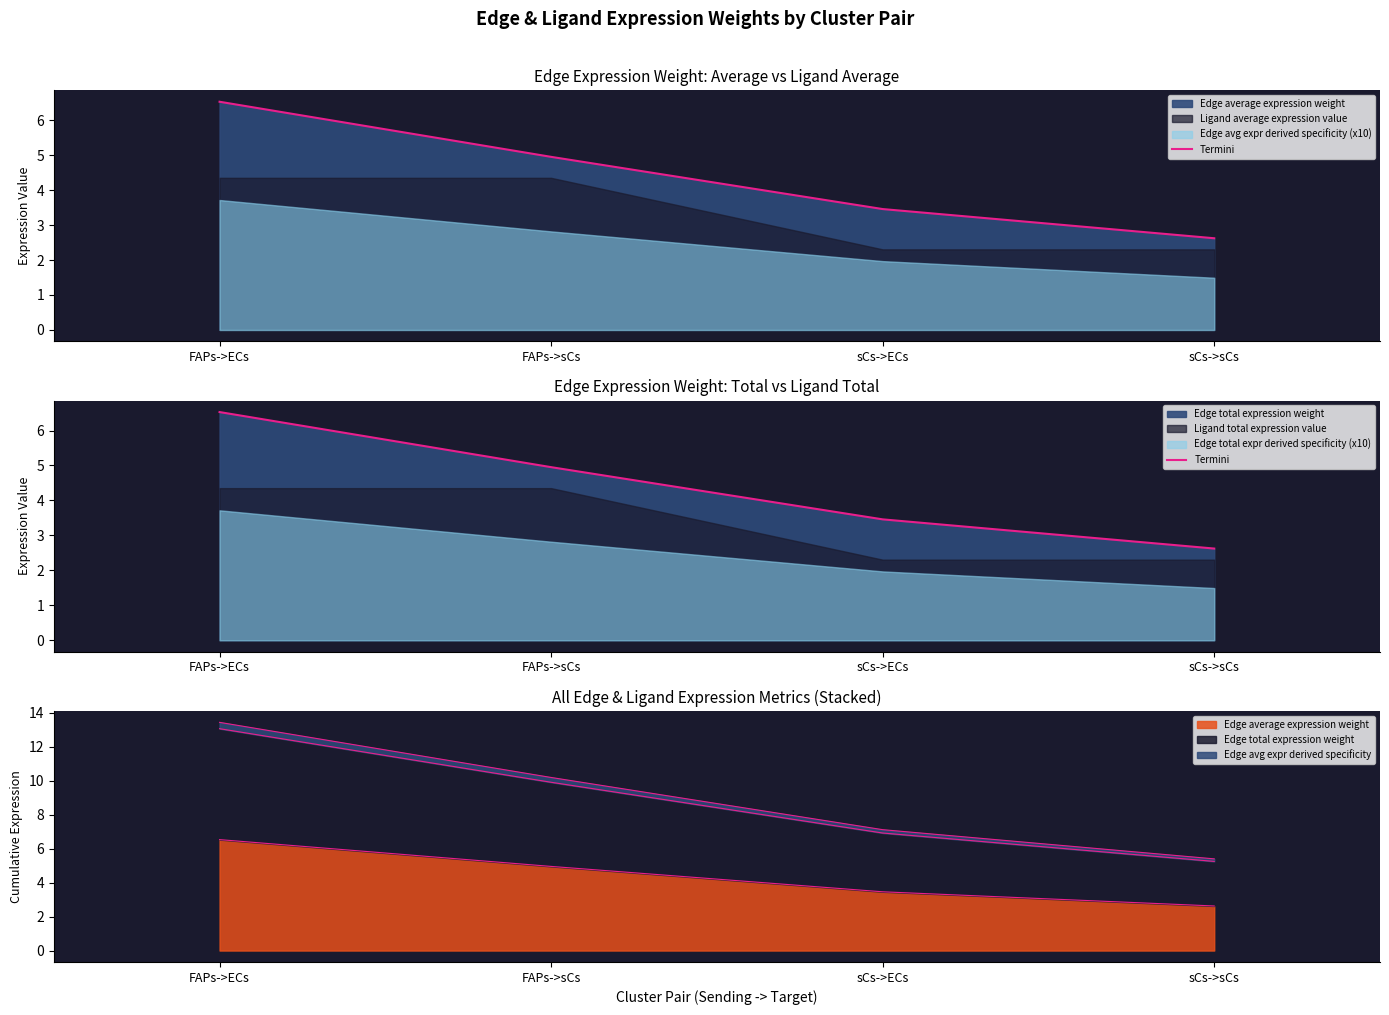

Rank the categories by value from lowest to highest.

sCs->sCs, sCs->ECs, FAPs->sCs, FAPs->ECs